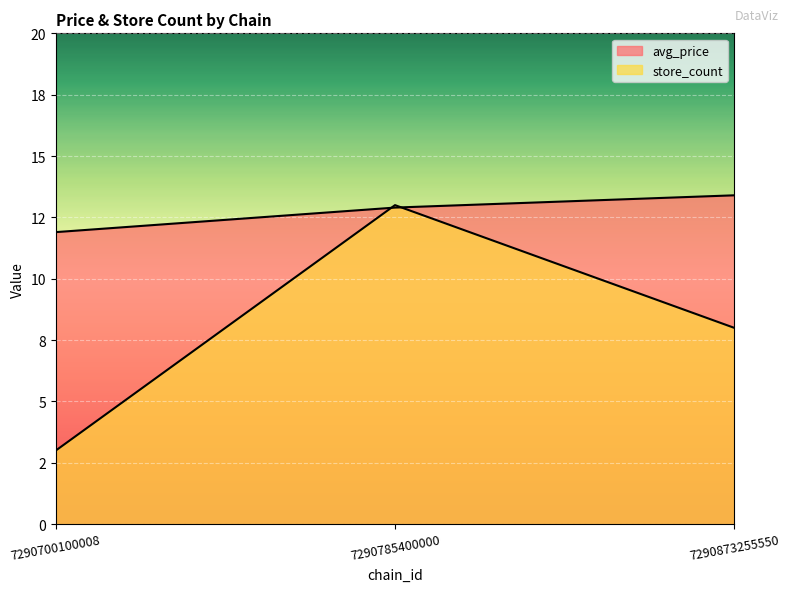

What is the sum of the avg_price values at 7290700100008 and 7290873255550?

25.3